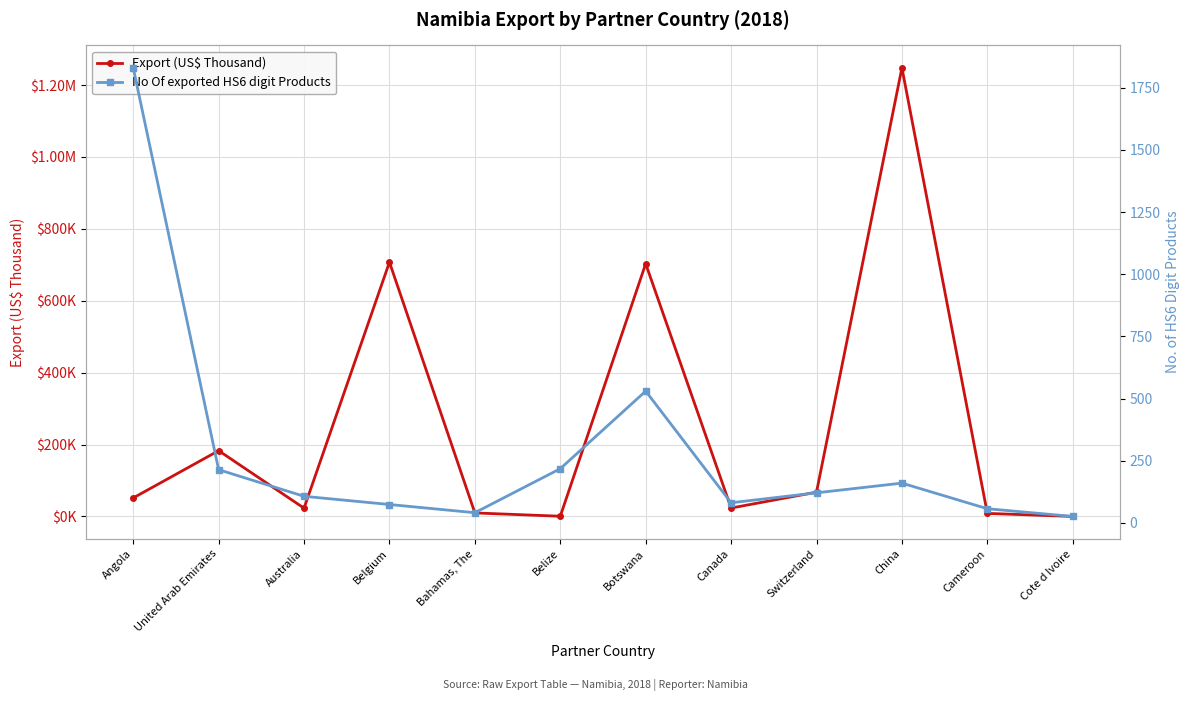

What is the label of the 11th point from the right?

United Arab Emirates